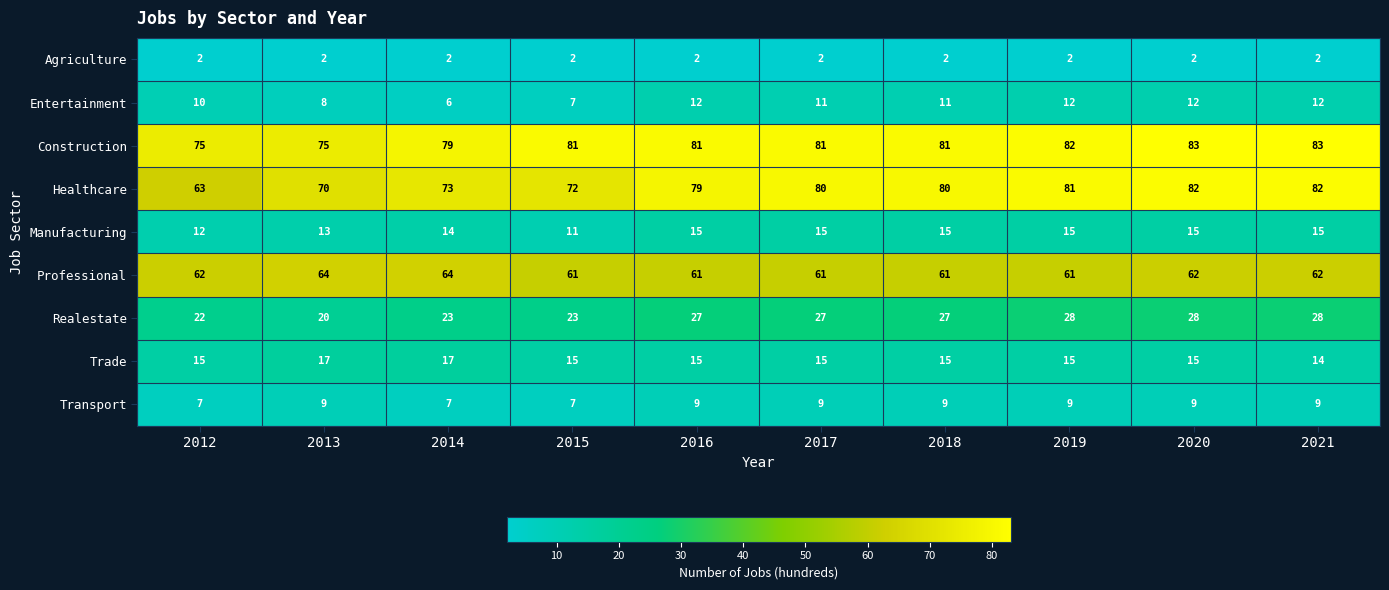

What is the maximum value shown in the chart?

83